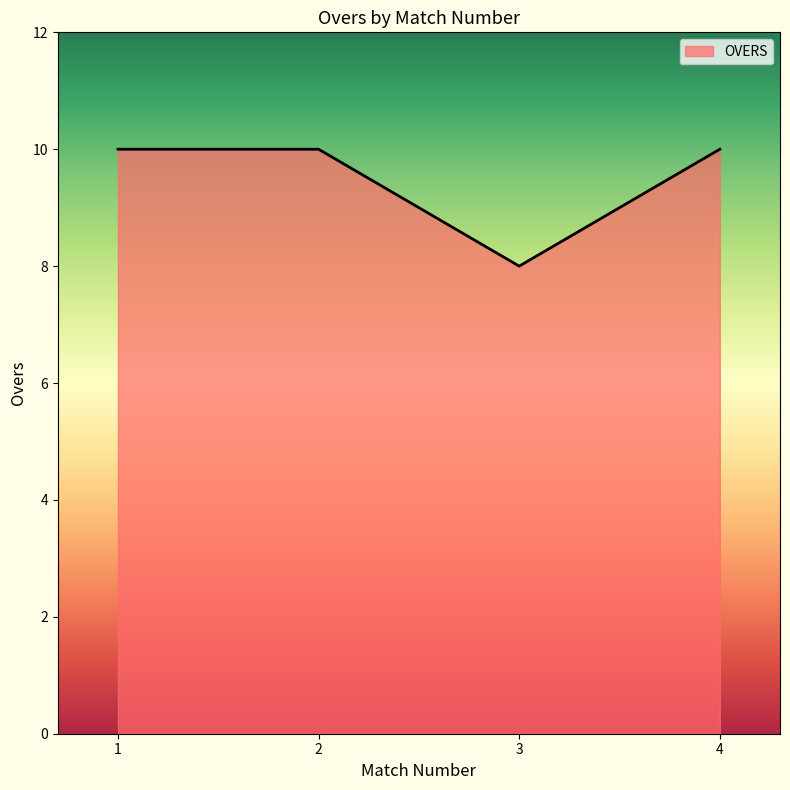

The value at 3 is 8. True or false?

True